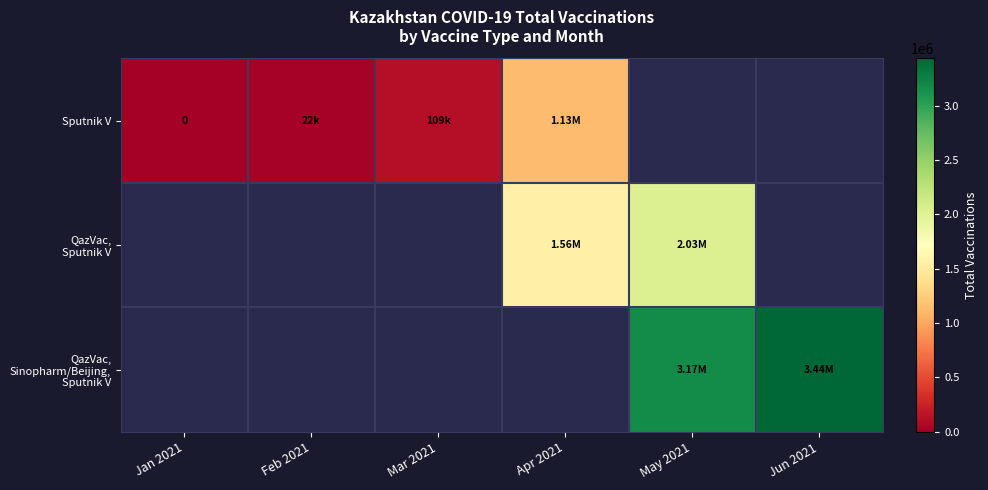

List the series in order of their overall mean, lowest first.

Sputnik V, QazVac, Sputnik V, QazVac, Sinopharm/Beijing, Sputnik V